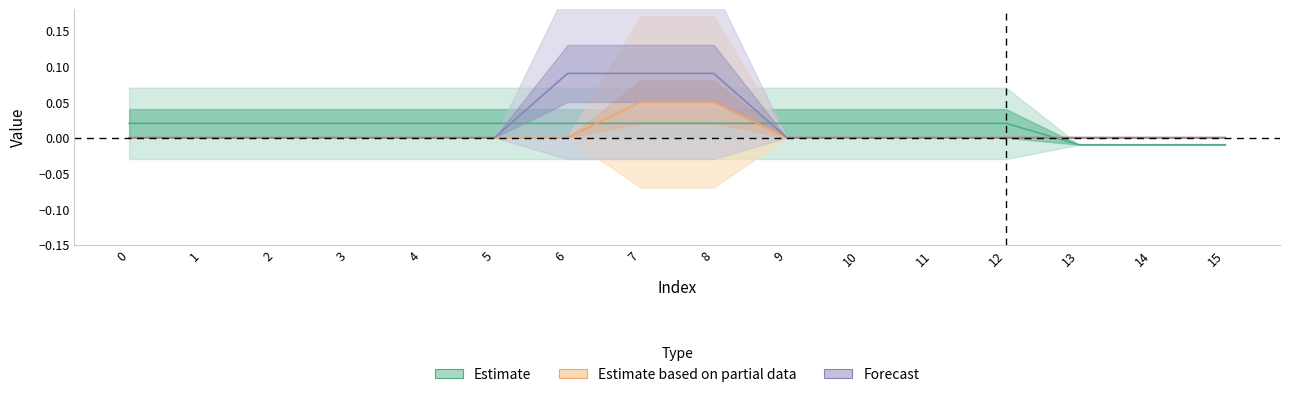

Between 12 and 2, which is larger?

12